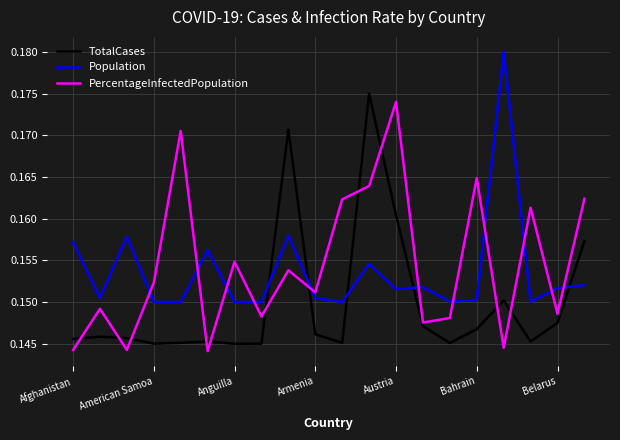

What are all the series names shown in the legend?

TotalCases, Population, PercentageInfectedPopulation